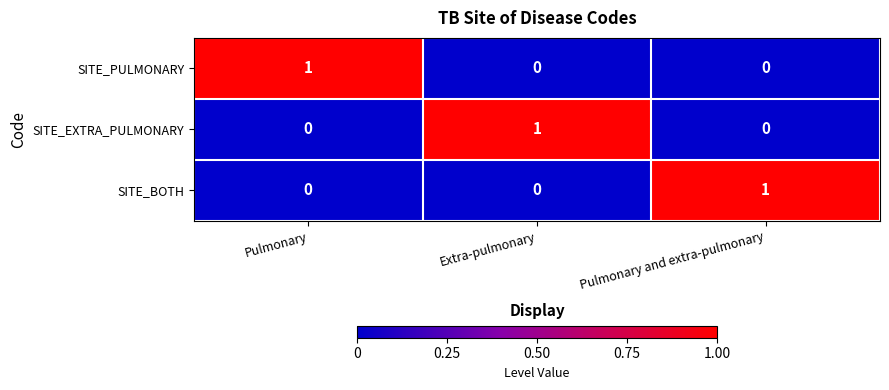

At how many categories does at least one series exceed 0?

3